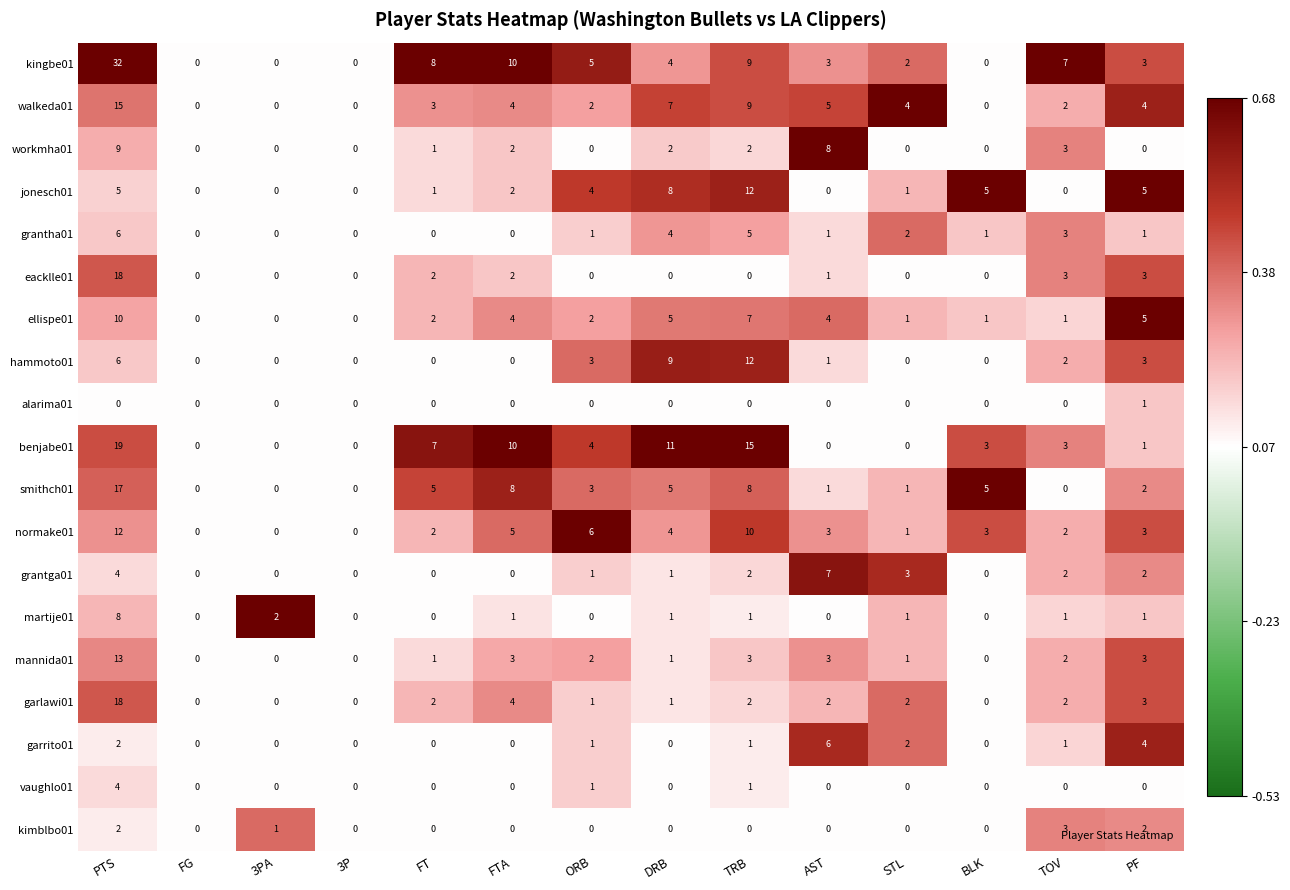

True or false: kimblbo01 has a value of 0 at STL.

True